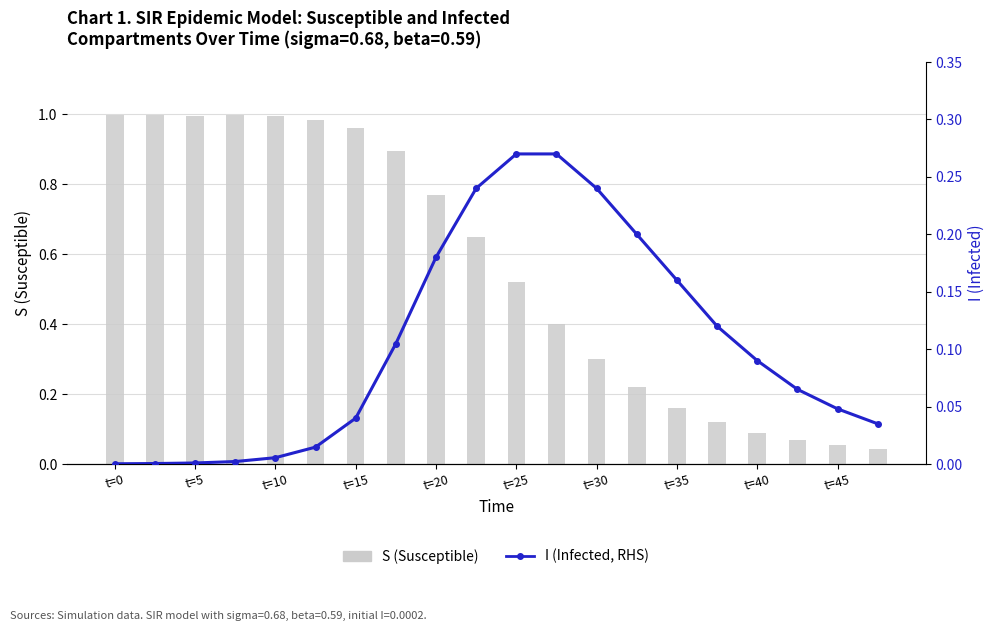

What is the difference between the second highest and second lowest values in the I (Infected) series?

0.3